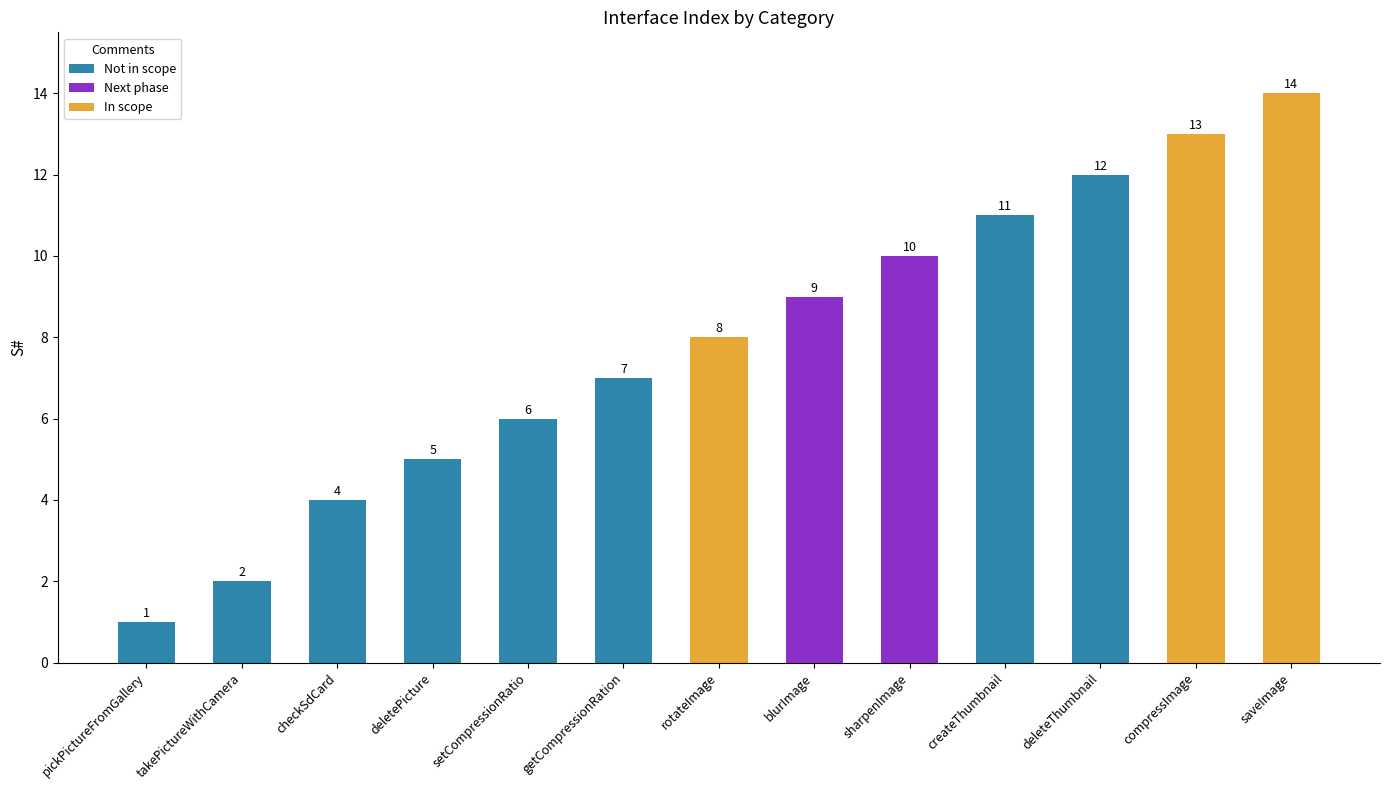

How many values are below 8?

6